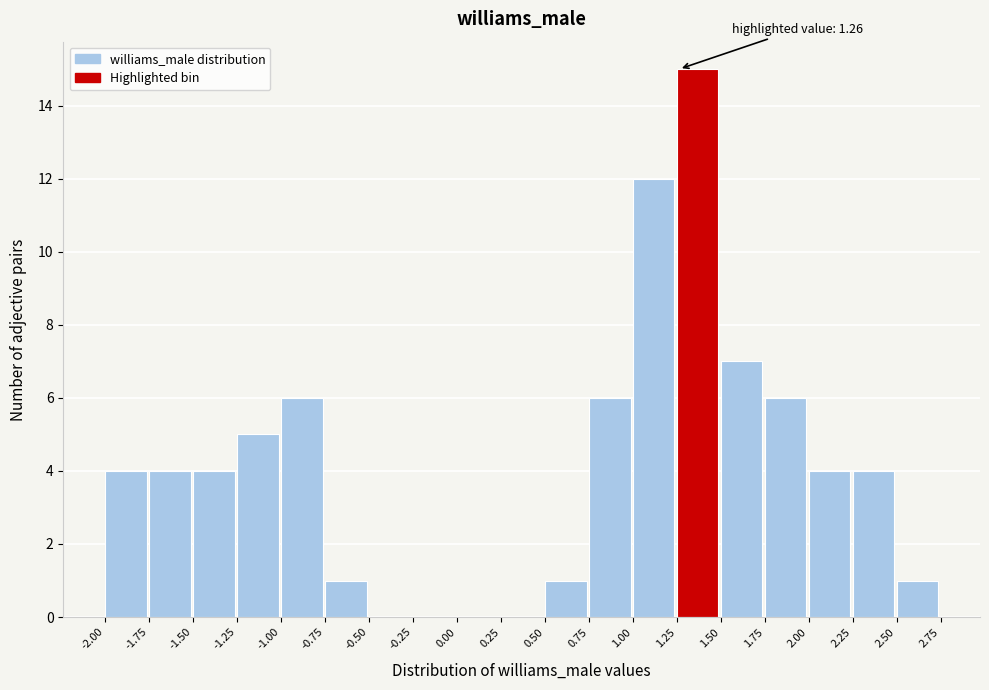

Over which range of the x-axis is the bar tallest?

1.25 to 1.50